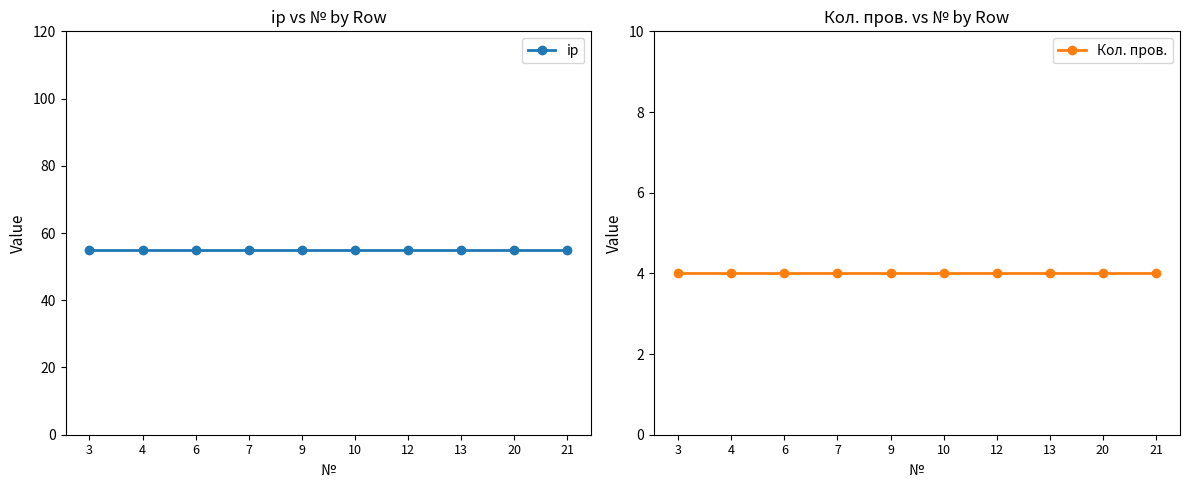

Is this an area chart (filled region under the line)?

No